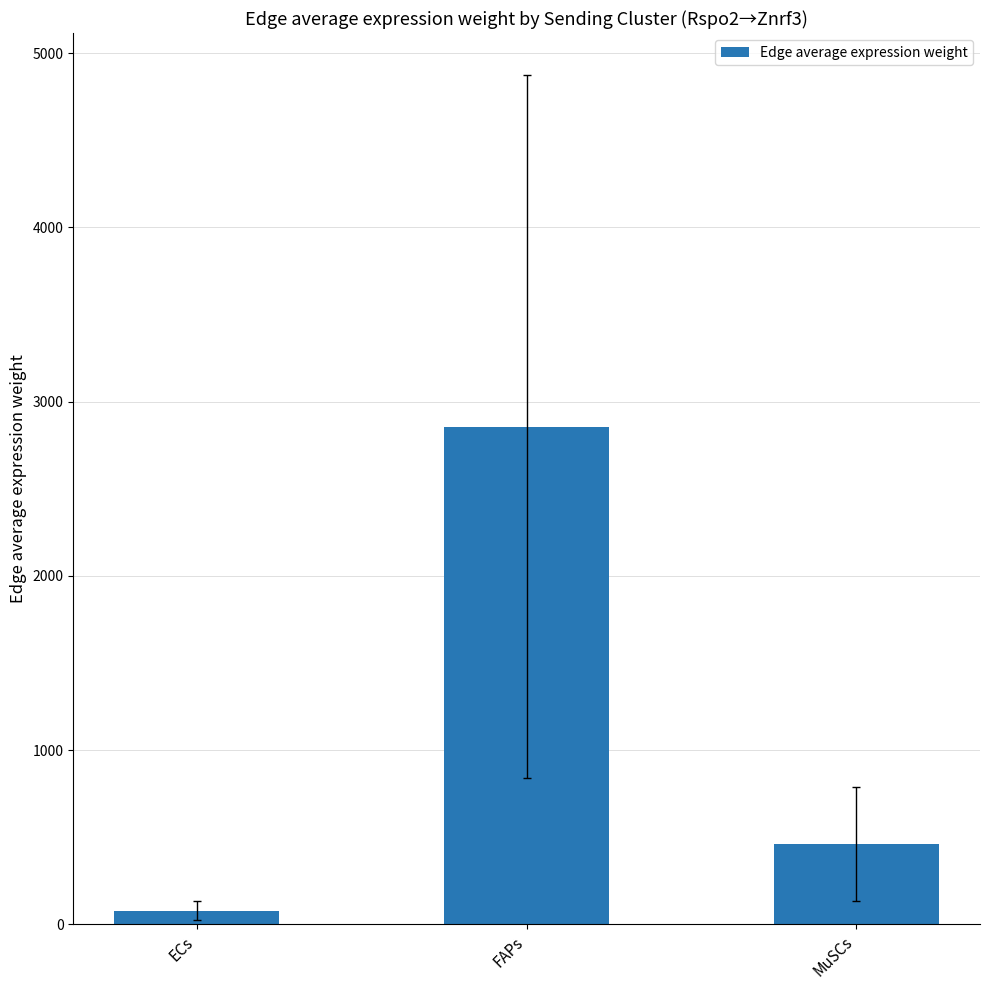

What is the sum of the values at MuSCs and FAPs?

3317.4